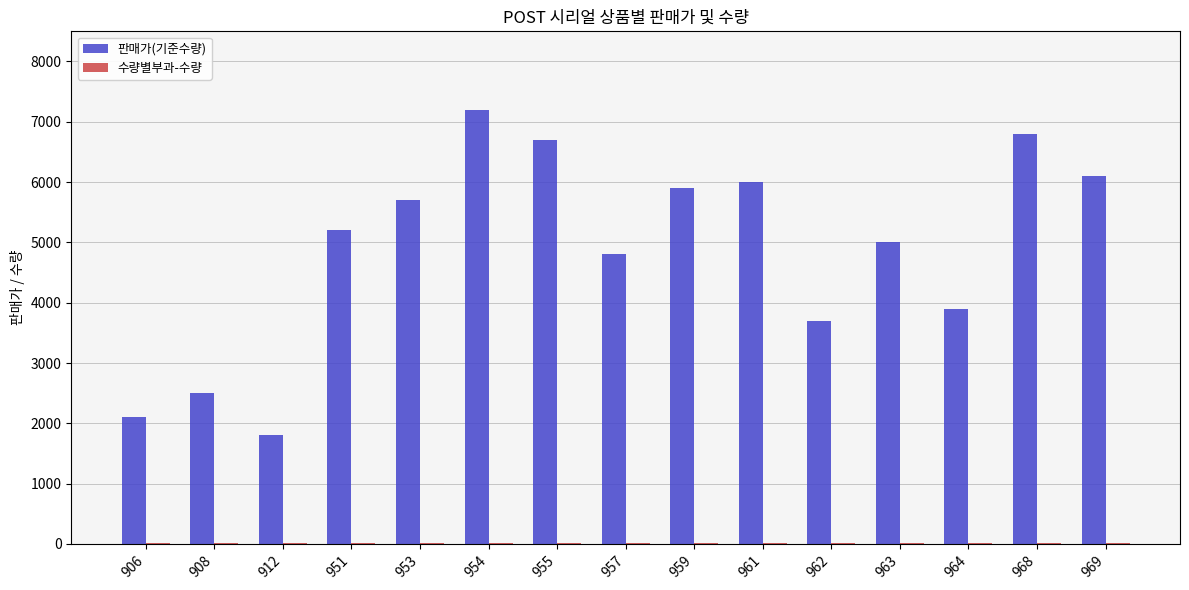

Which series has the largest total across all categories?

판매가(기준수량)